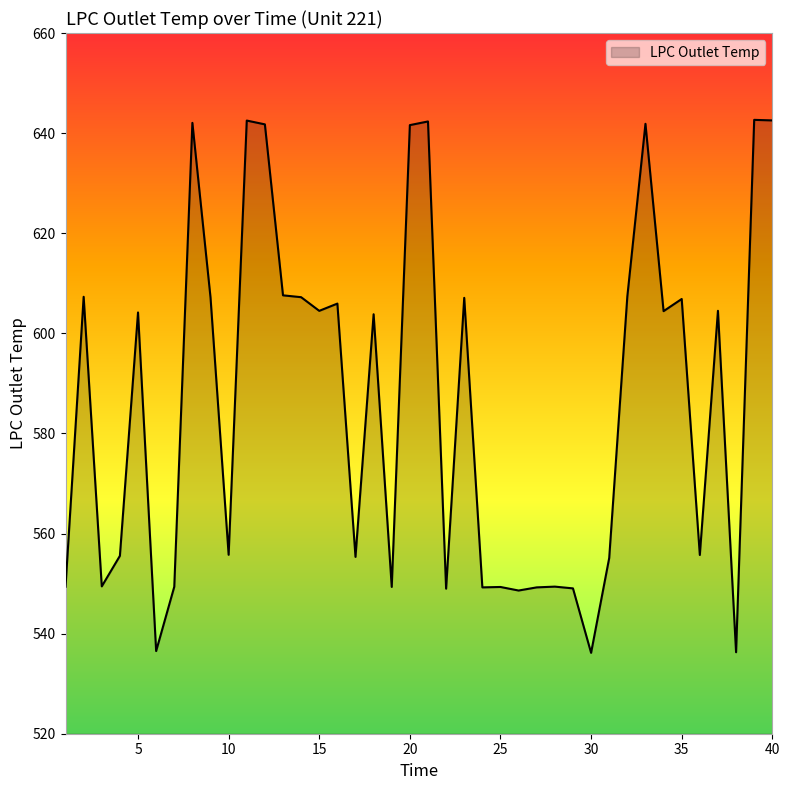

How many lines are shown in the chart?

1